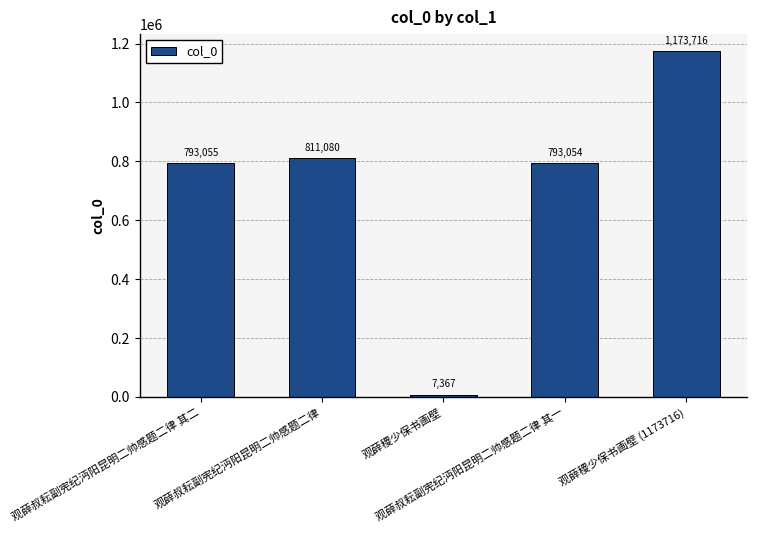

Does the chart contain any negative values?

No